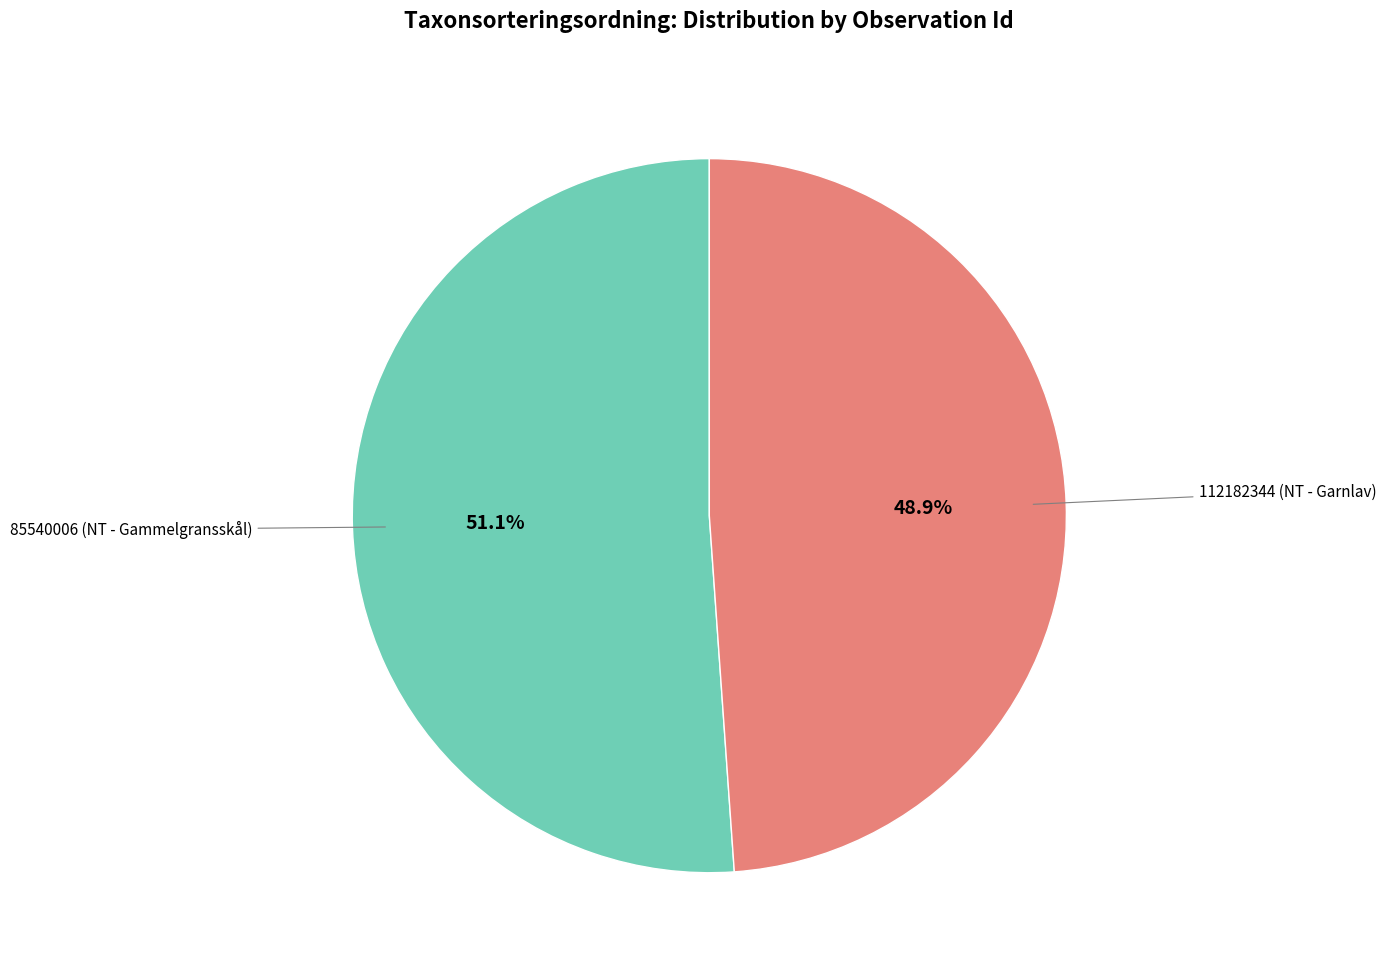

Is there any slice that represents more than half of the pie?

Yes